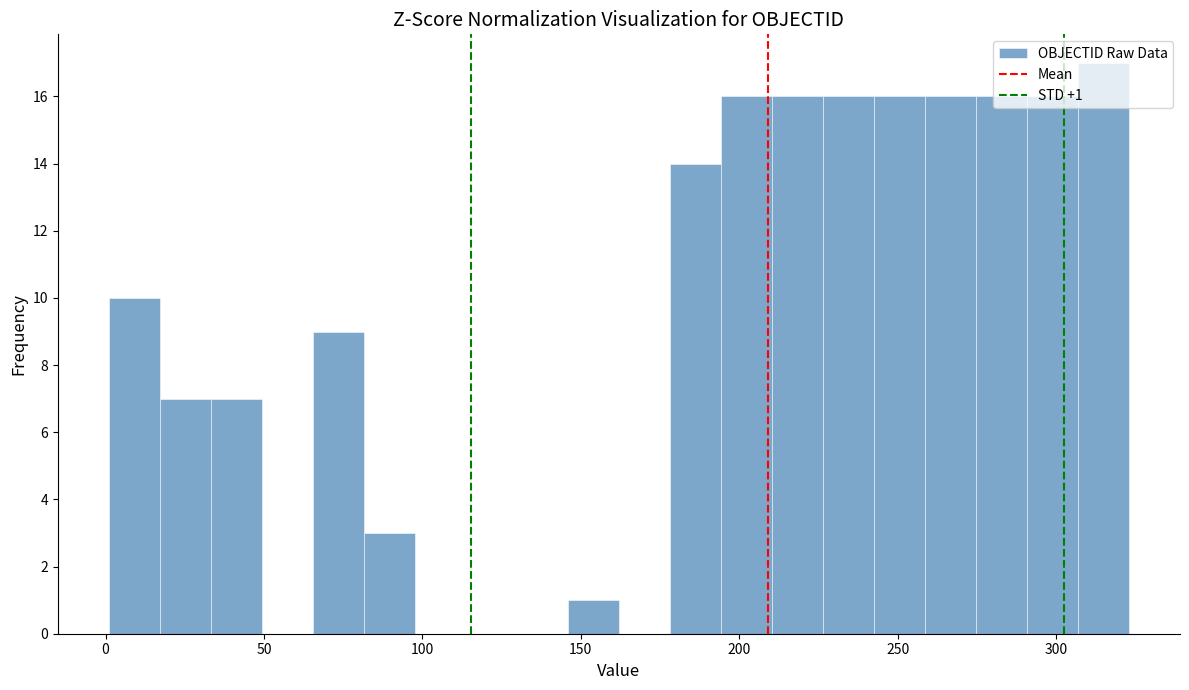

Around what value on the x-axis is the tallest bar? Give the approximate position of its centre, as read against the axis.

315